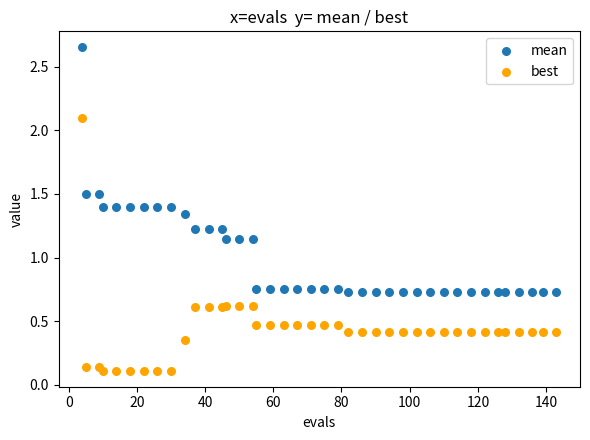

What is the X range (max minus min) for the scatter plot?

139.0